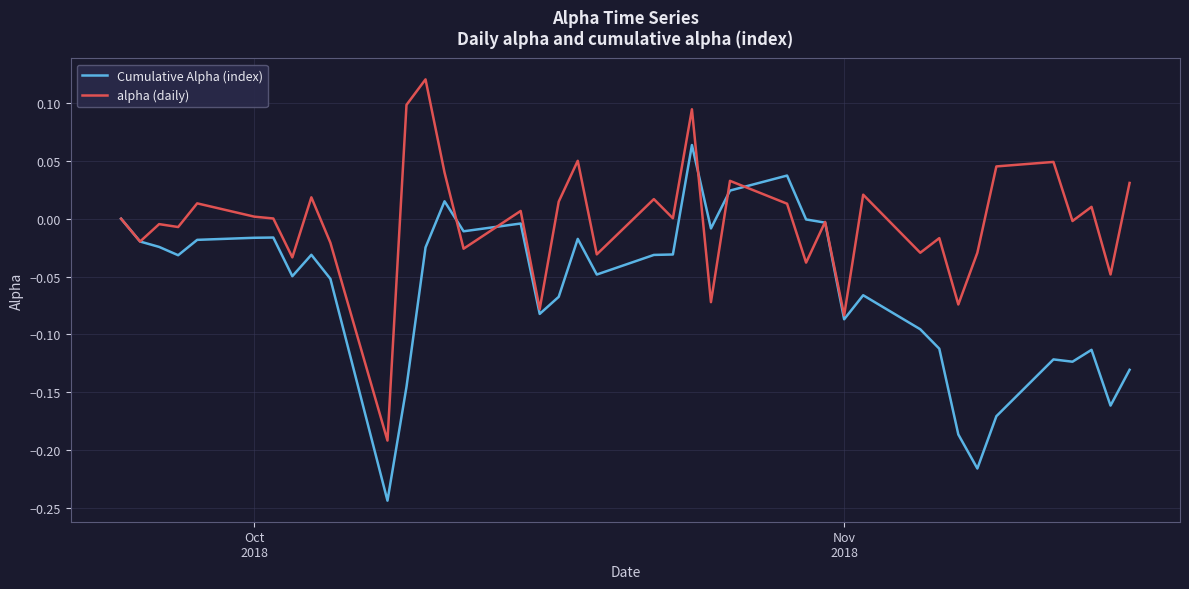

Does the chart display data point markers on the line(s)?

No